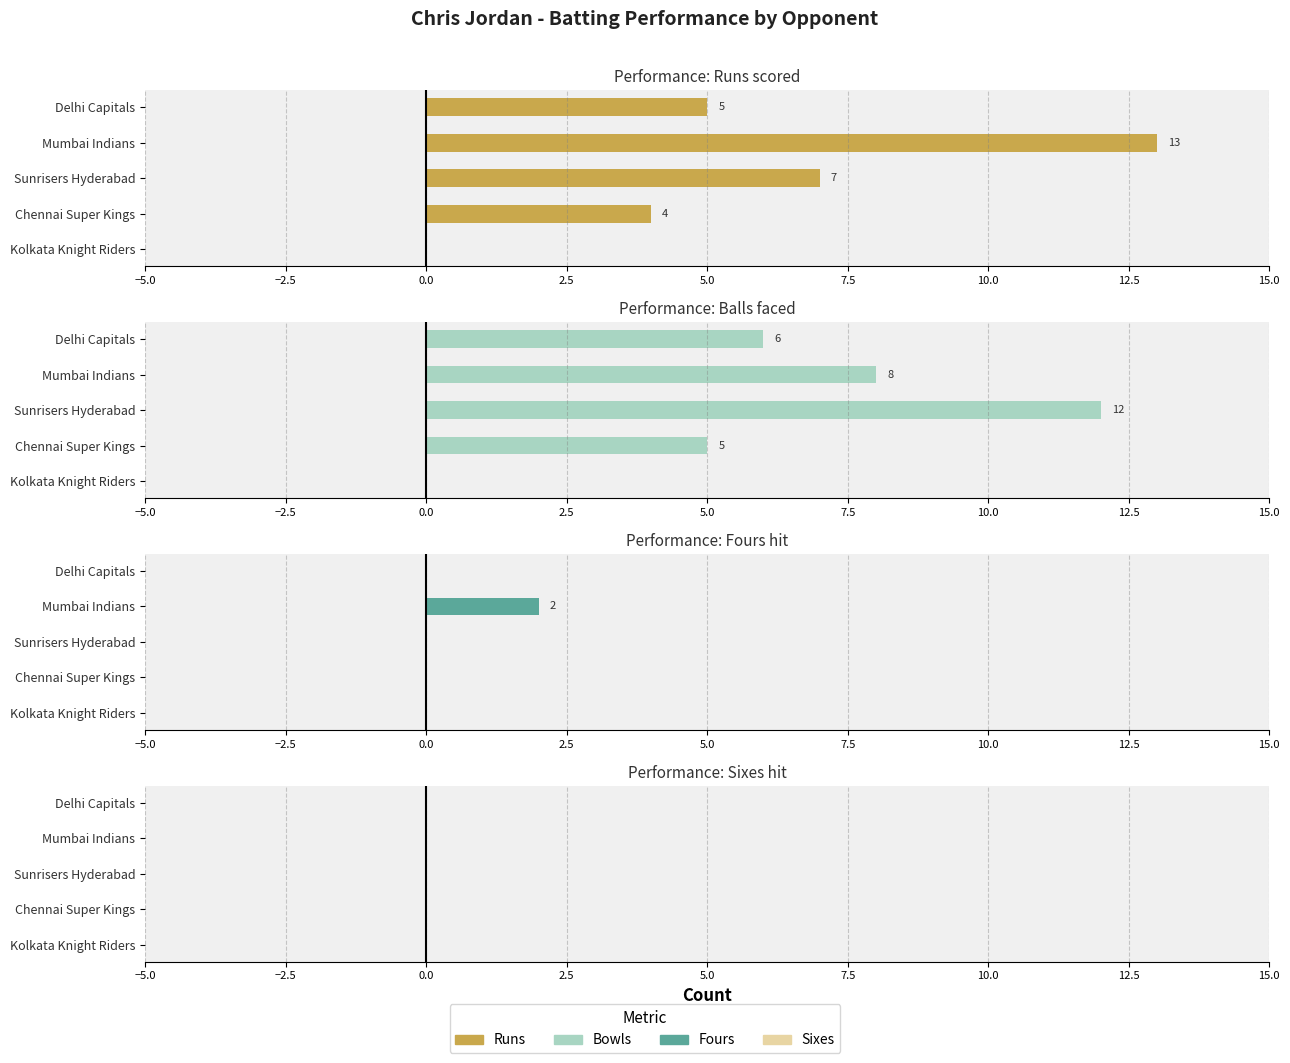

How many positive values does the bowls series have?

4